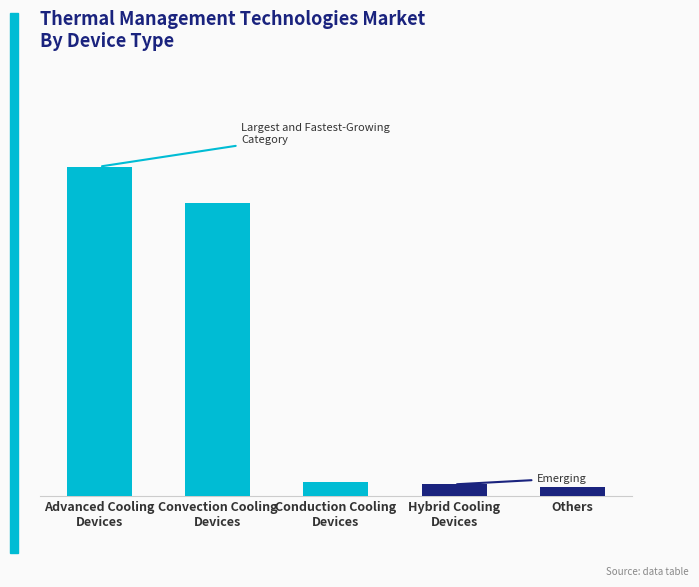

Reading left to right, transcribe all the data shown in this chart.

3.0	2.6	0.1	0.1	0.1